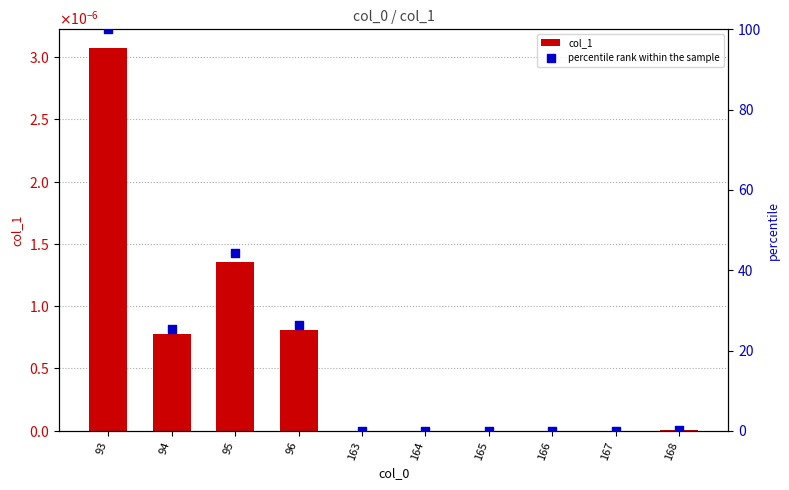

Which series contains the highest Y value?

percentile rank within the sample